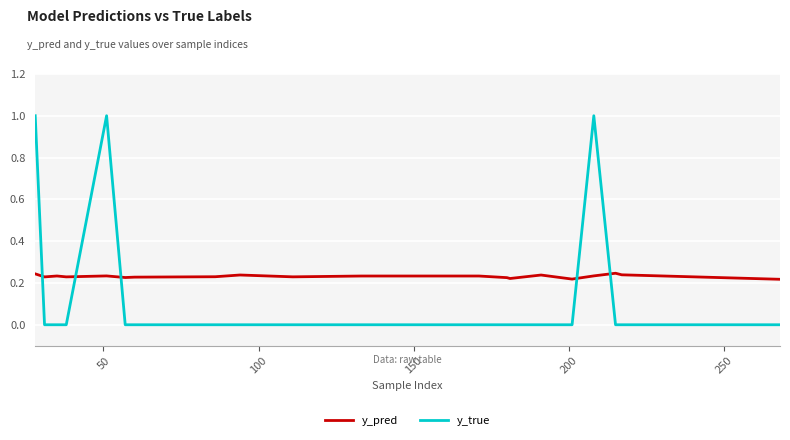

List the series in order of their peak value, highest first.

y_true, y_pred